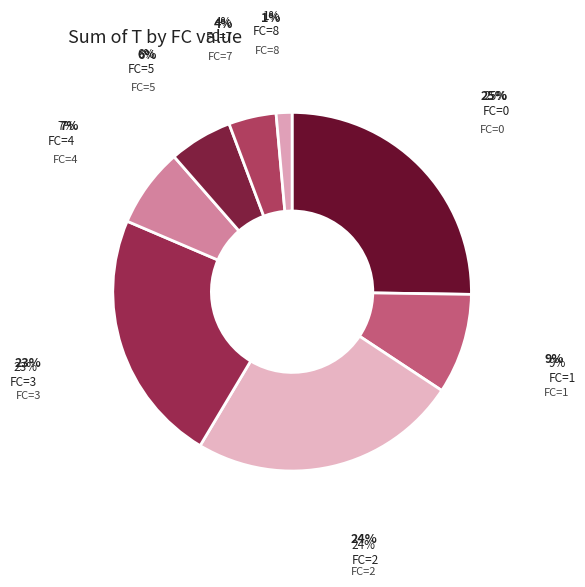

How many slices are in this pie chart?

8